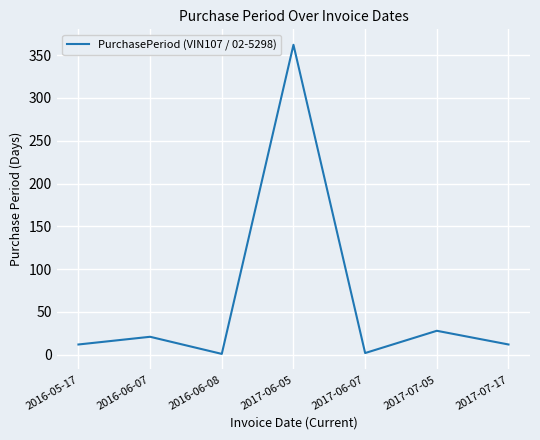

At which label is the value closest to 181?

2017-07-05